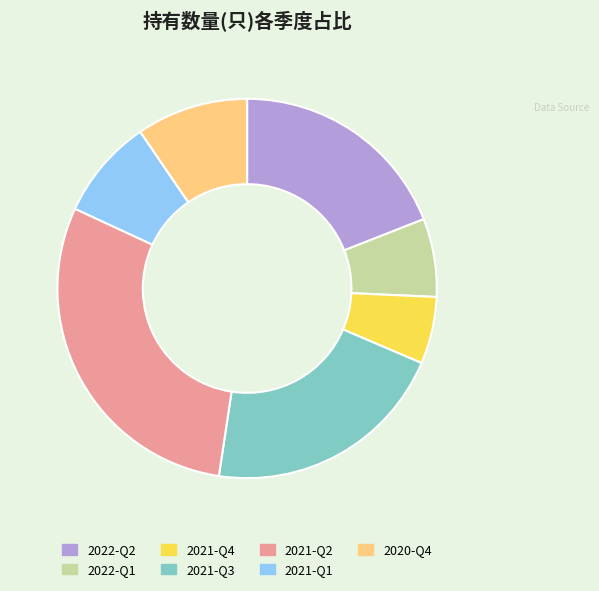

Between 2021-Q1 and 2022-Q1, which is larger?

2021-Q1